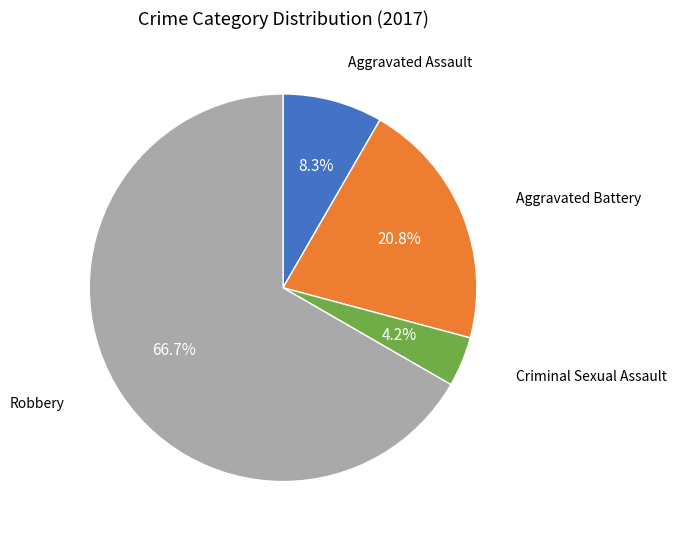

How many slices are in this pie chart?

4